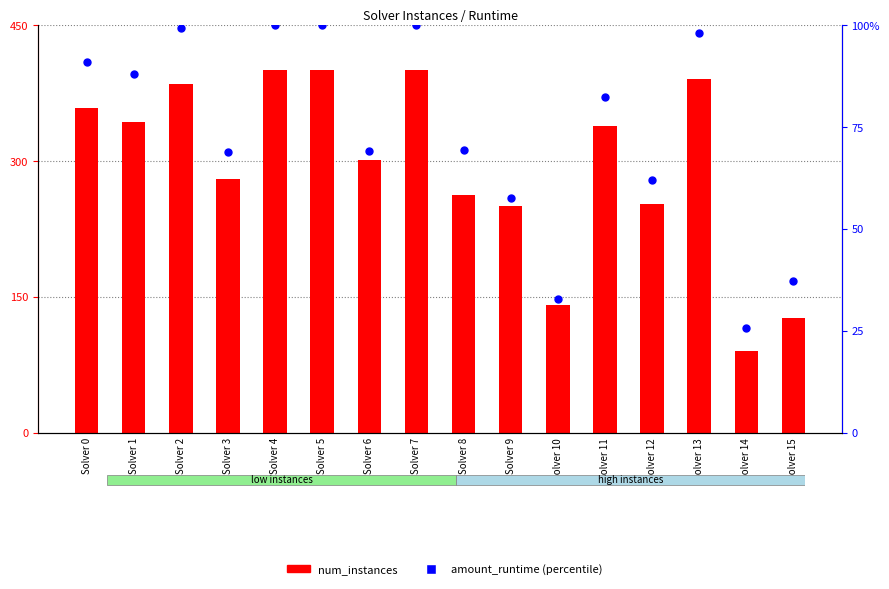

At how many categories does at least one series exceed 257?

11